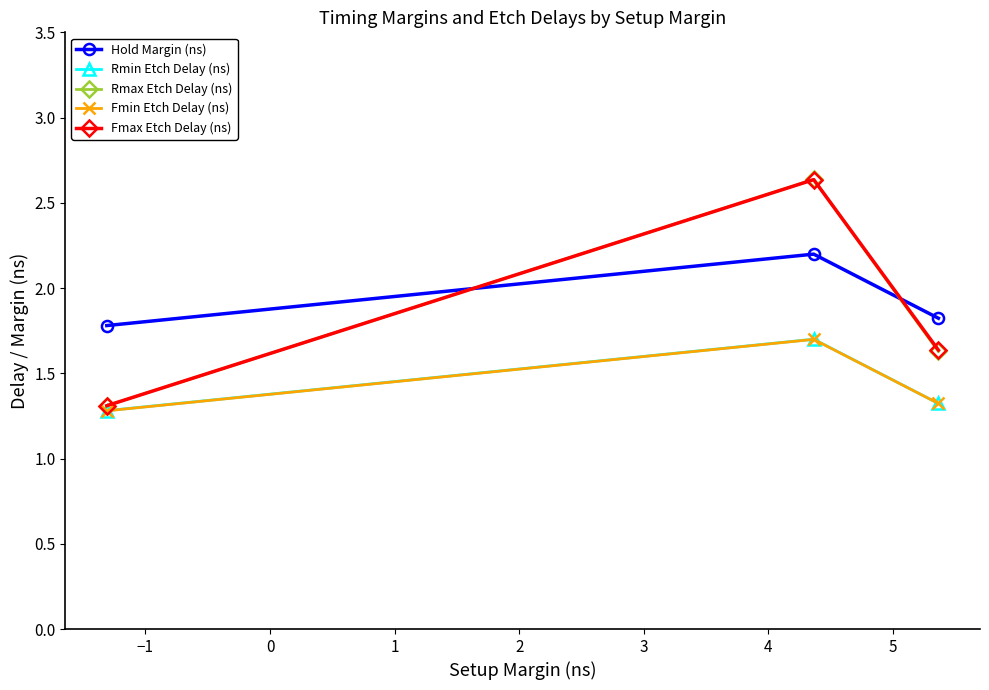

What is the value of the Hold Margin (ns) point at the 2nd from the left?

2.2